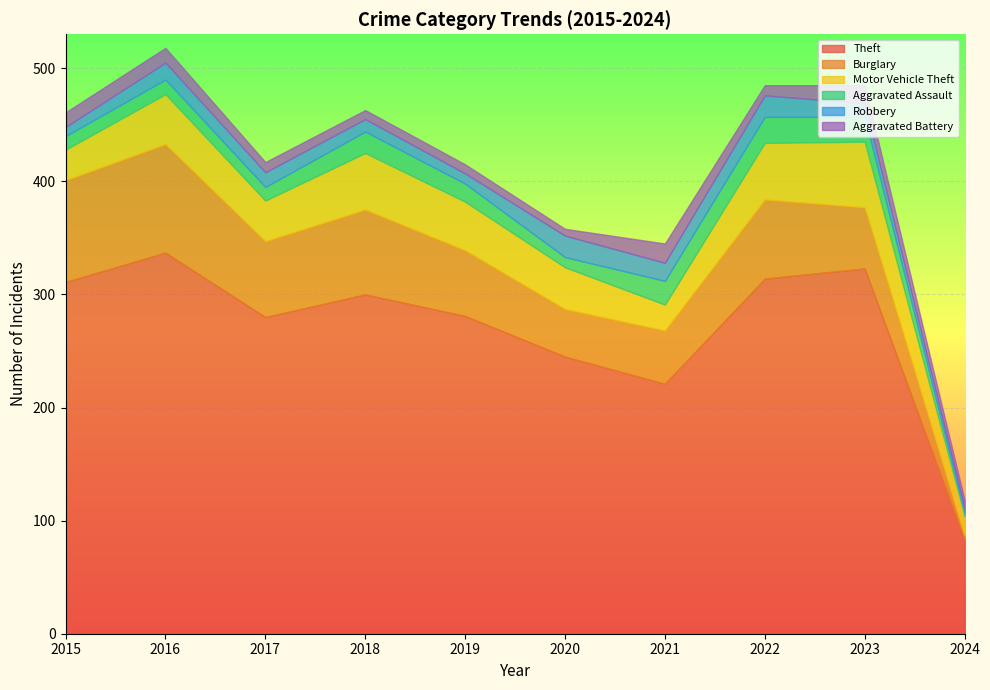

What is the value of the Theft point at the 9th from the left?

323